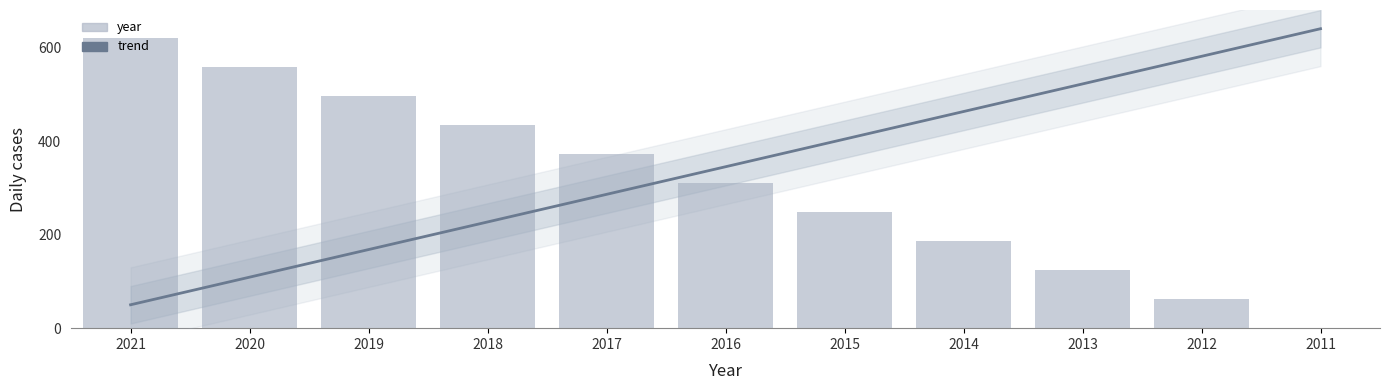

Does the chart contain stacked bars?

No